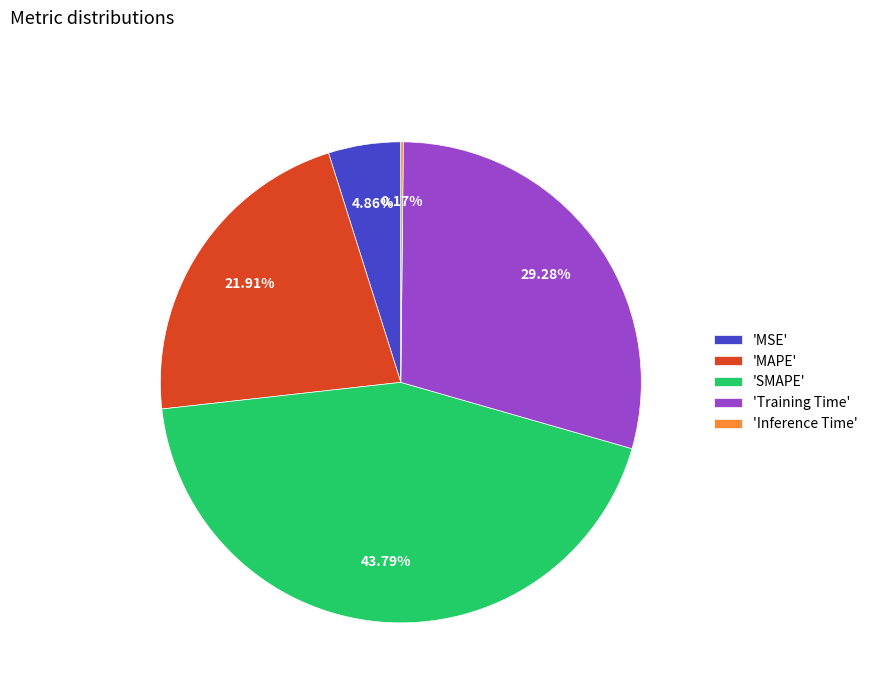

Between 'MAPE' and 'MSE', which is larger?

'MAPE'